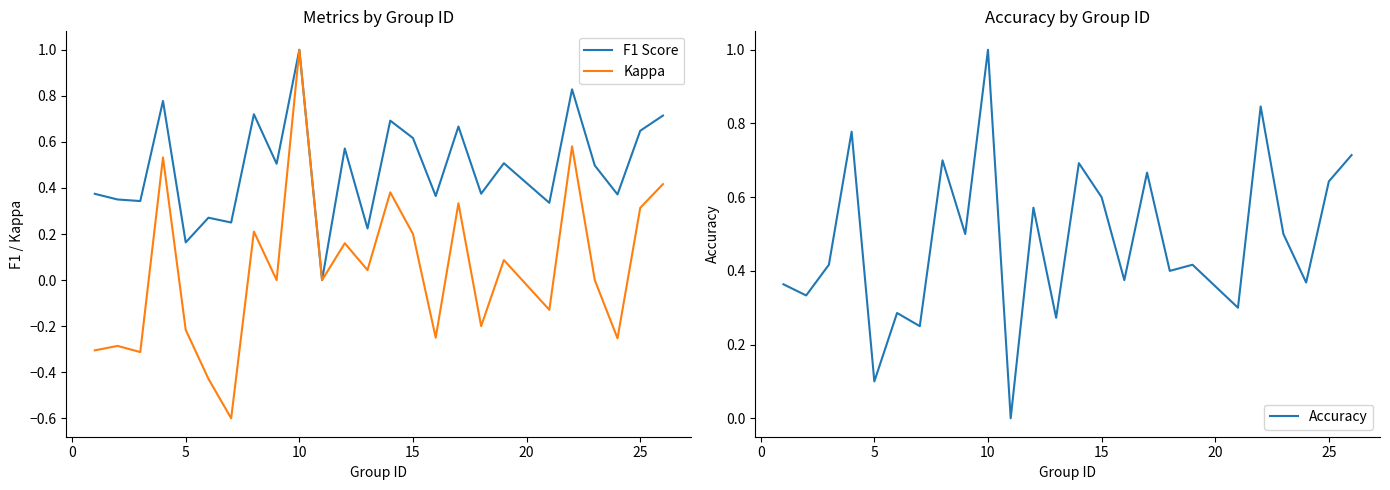

Which category has the highest value in the Kappa series?

10